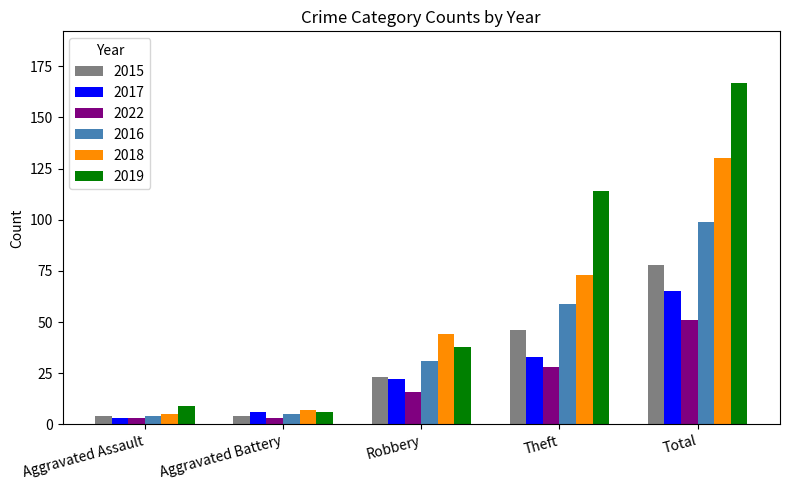

Is the value of 2015 at Theft greater than the value of 2022 at Aggravated Battery?

Yes